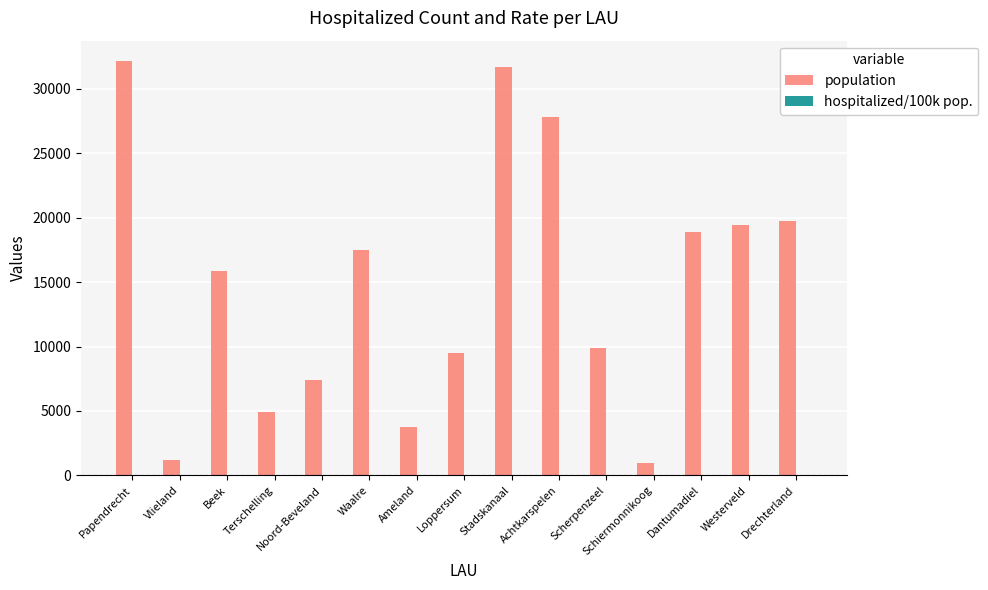

Which series has the largest total across all categories?

population